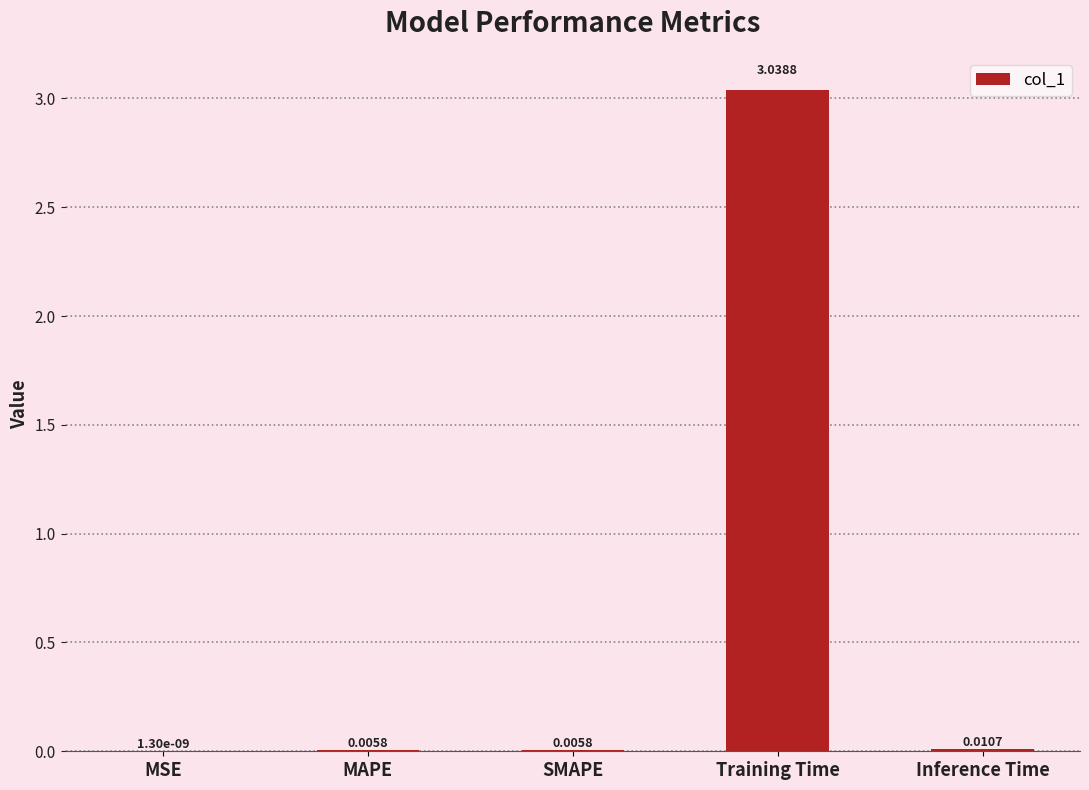

Between MSE and Training Time, which is larger?

Training Time